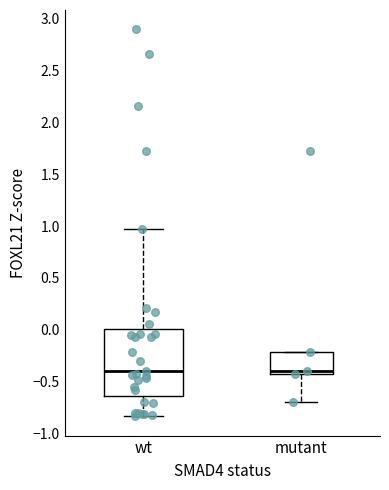

Where is the lower edge of the box for mutant on the y-axis? The values are not printed on the chart, so give them approximately, as read against the axis.

-0.40